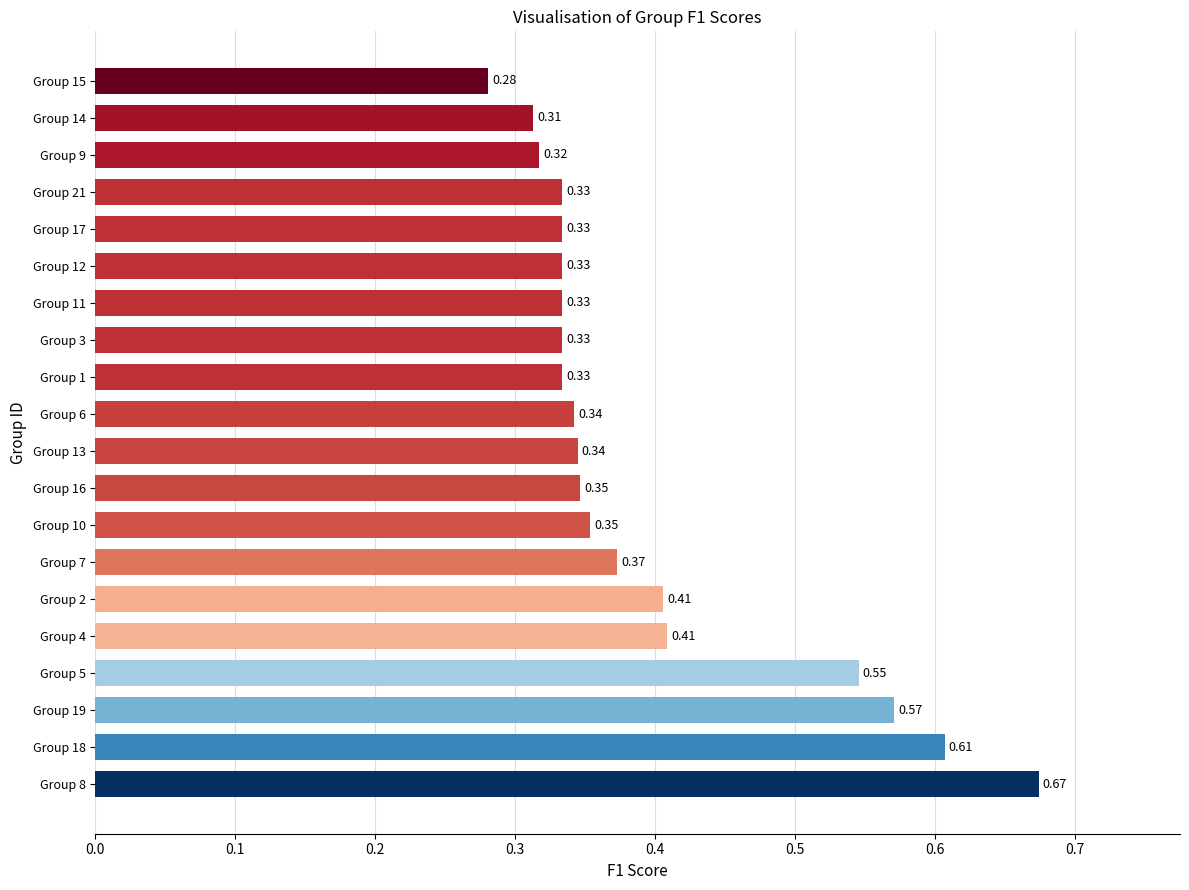

How many bars are there in total?

20